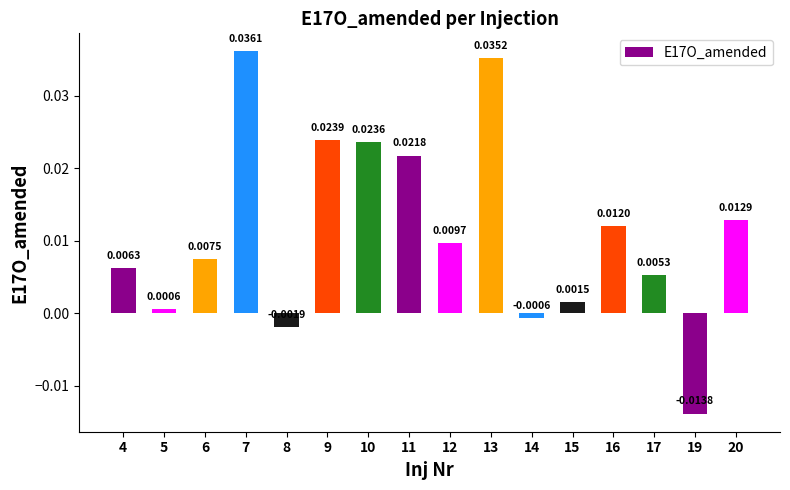

What is the sum of all values?

0.2